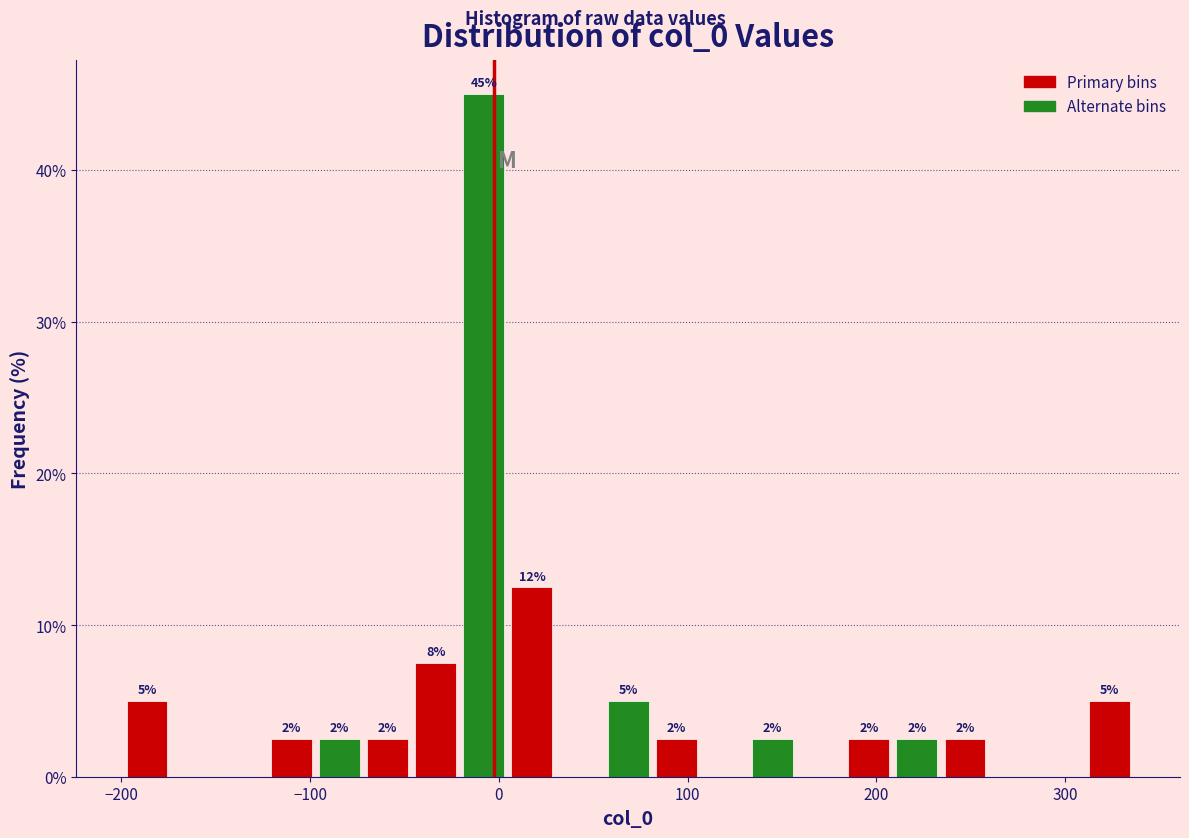

Around what value on the x-axis is the tallest bar? Give the approximate position of its centre, as read against the axis.

-10